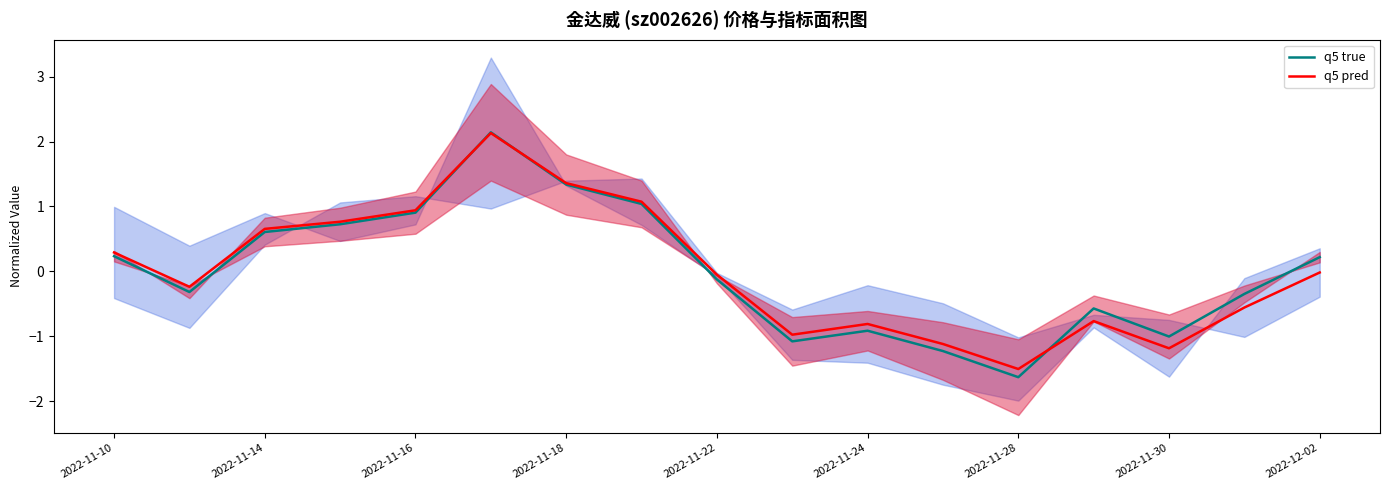

List the series in order of their peak value, highest first.

q5 true, q5 pred